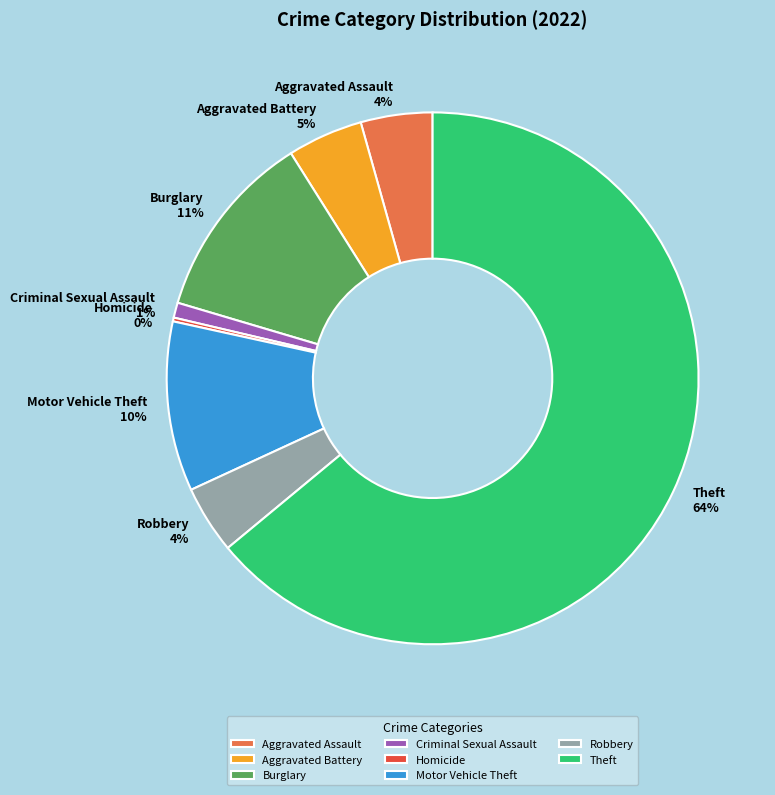

Which has a higher value, Burglary or Aggravated Assault?

Burglary